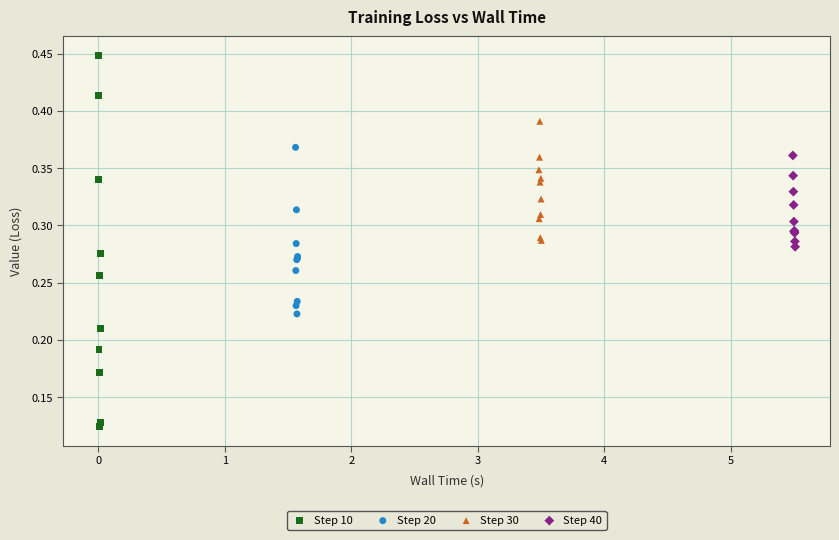

Which series contains the lowest Y value?

Step 10